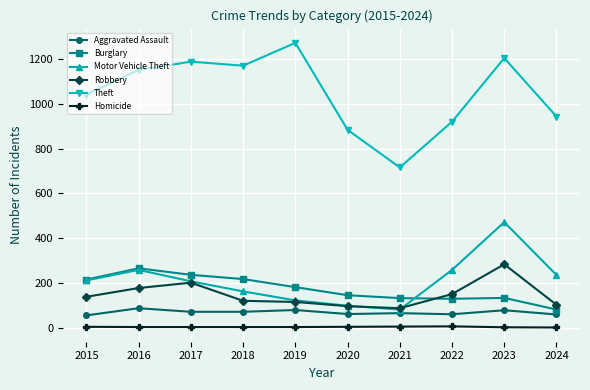

Rank the series at 2024 from lowest to highest value.

Homicide, Aggravated Assault, Burglary, Robbery, Motor Vehicle Theft, Theft